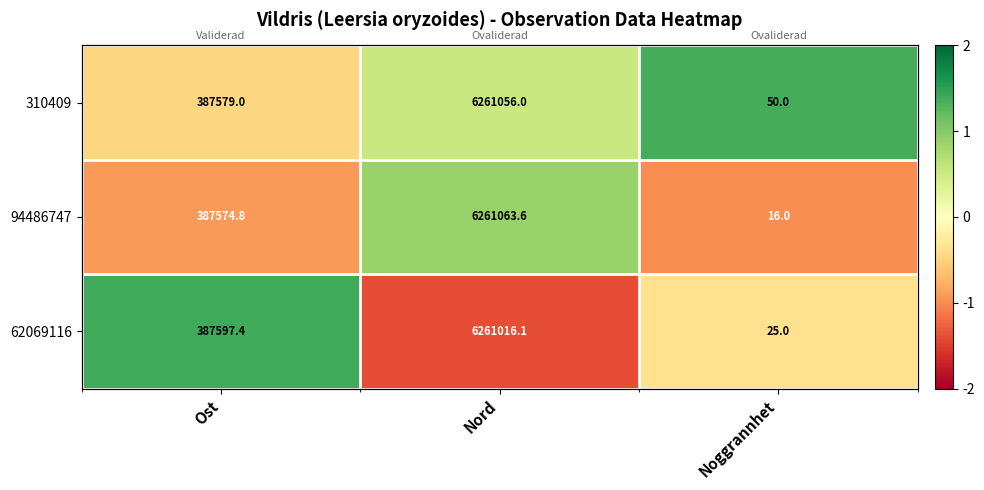

The value of 94486747 at Noggrannhet is -1.0. True or false?

True